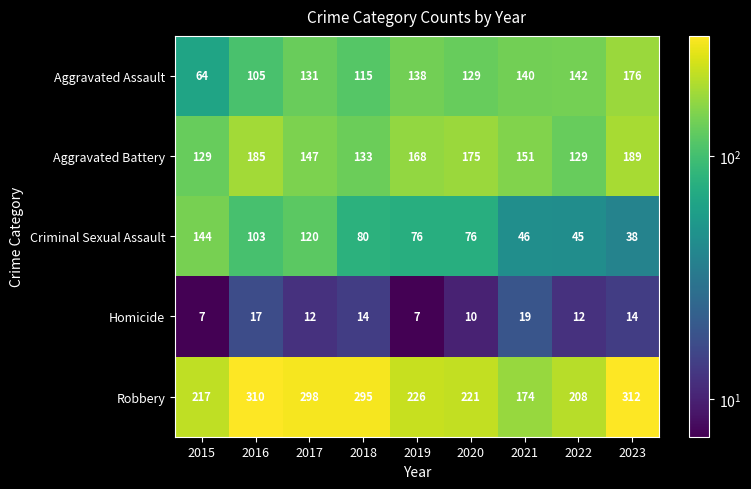

What is the total value across all series at 2022?

536